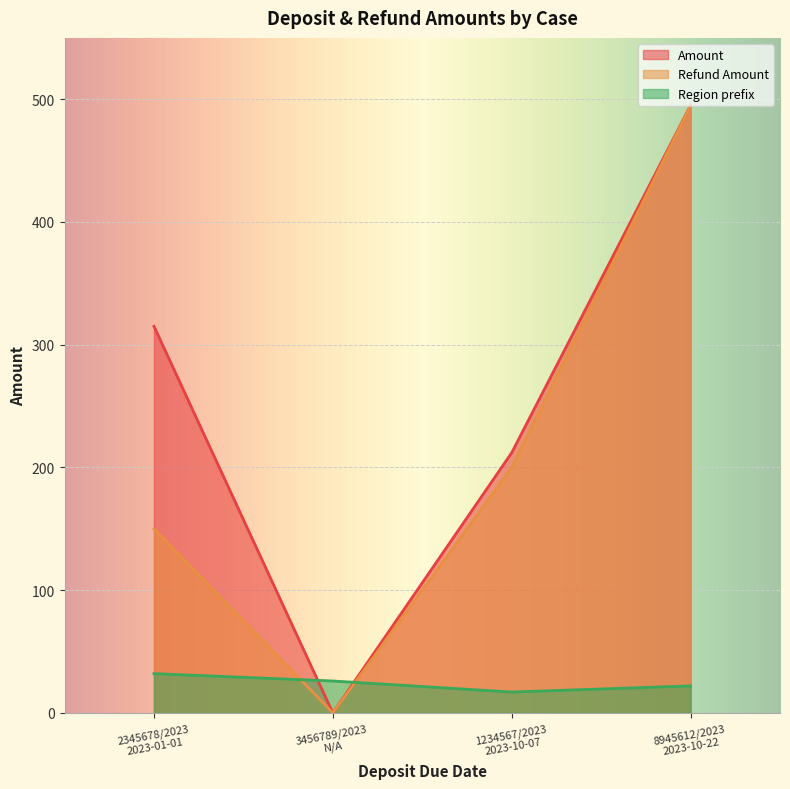

How many lines are shown in the chart?

3